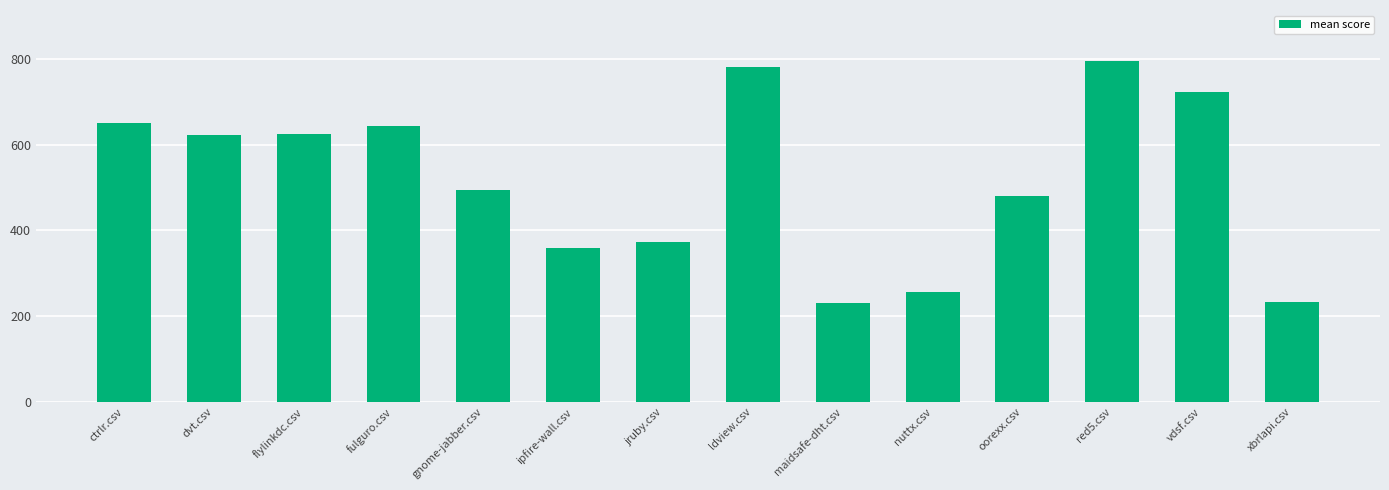

Which has a higher value, oorexx.csv or nuttx.csv?

oorexx.csv